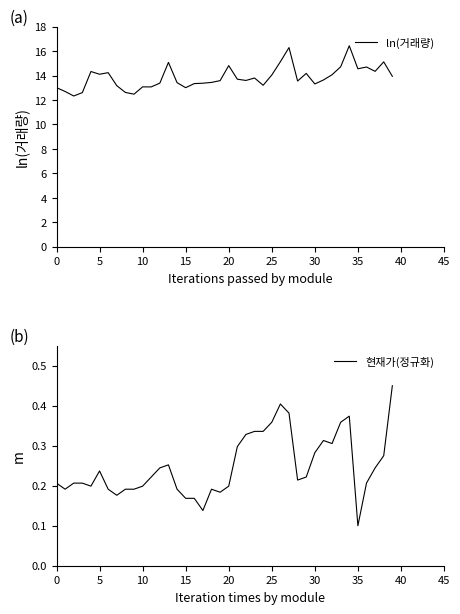

What is the sum of the ln(거래량) values at 24 and 17?

26.6